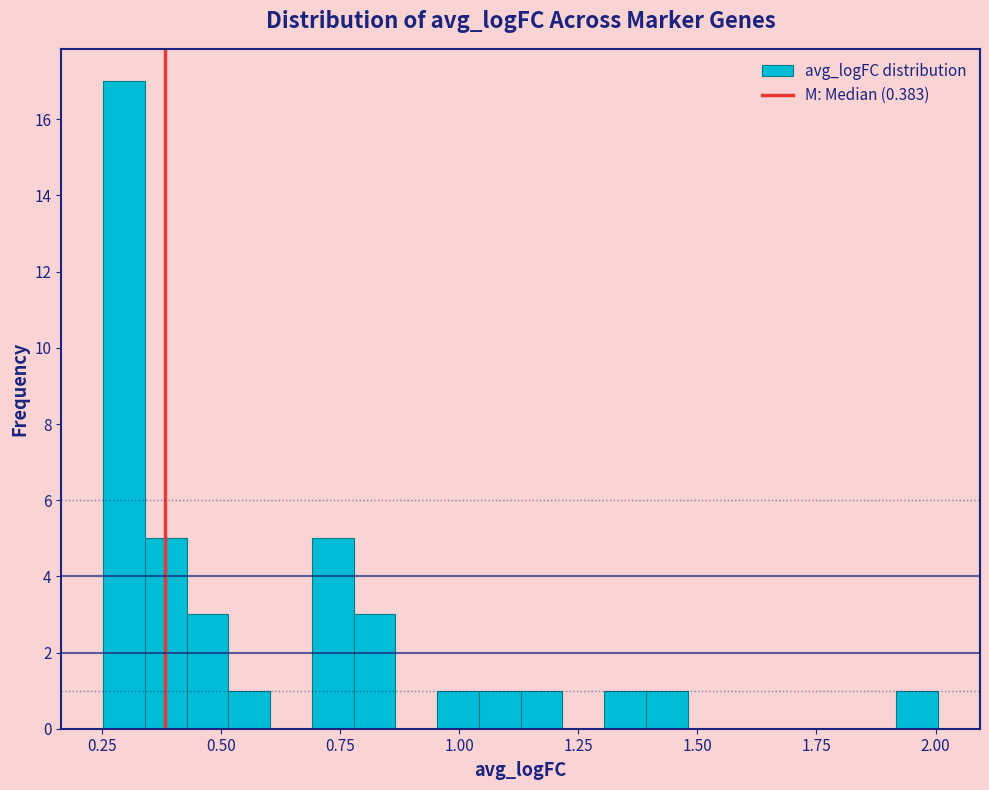

Around what value on the x-axis is the tallest bar? Give the approximate position of its centre, as read against the axis.

0.30